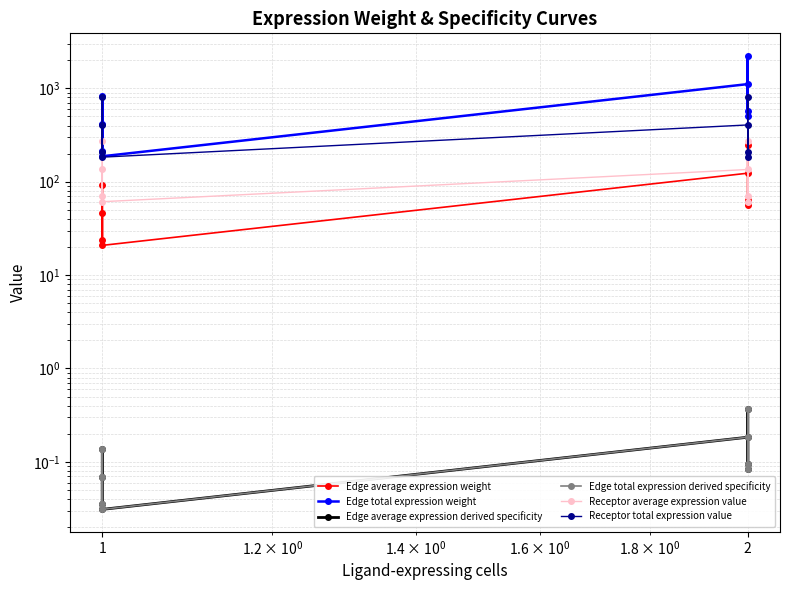

Is it true that Edge average expression weight equals 56.2 at 1?

False